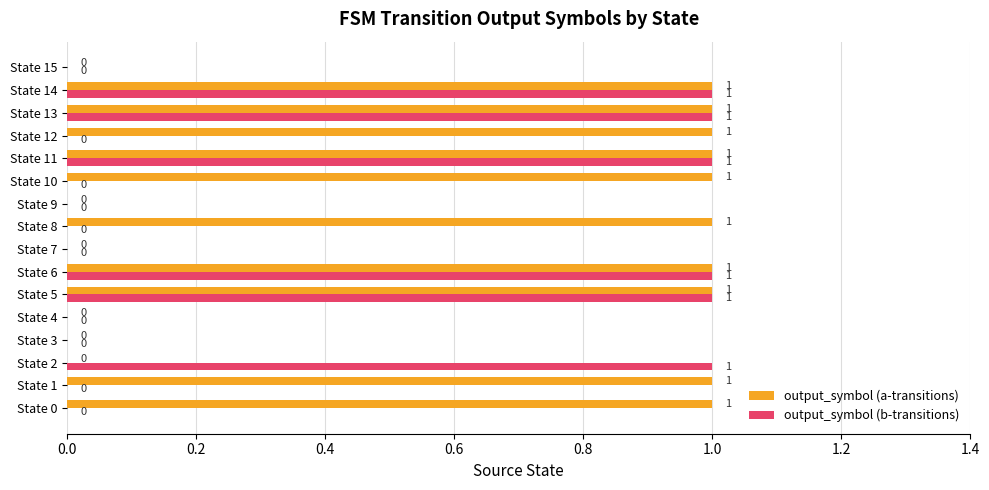

Which series has the largest total across all categories?

output_symbol (a-transitions)